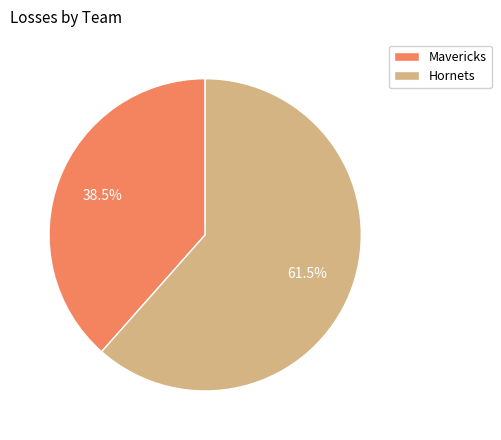

Which slice is the largest?

Hornets